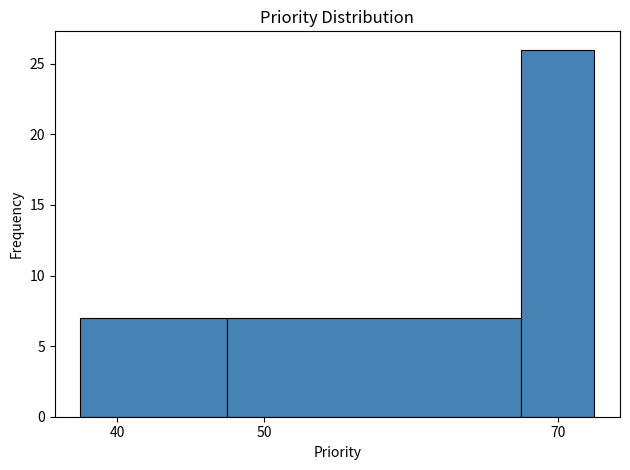

Over which range of the x-axis is the bar tallest?

67.5 to 72.5